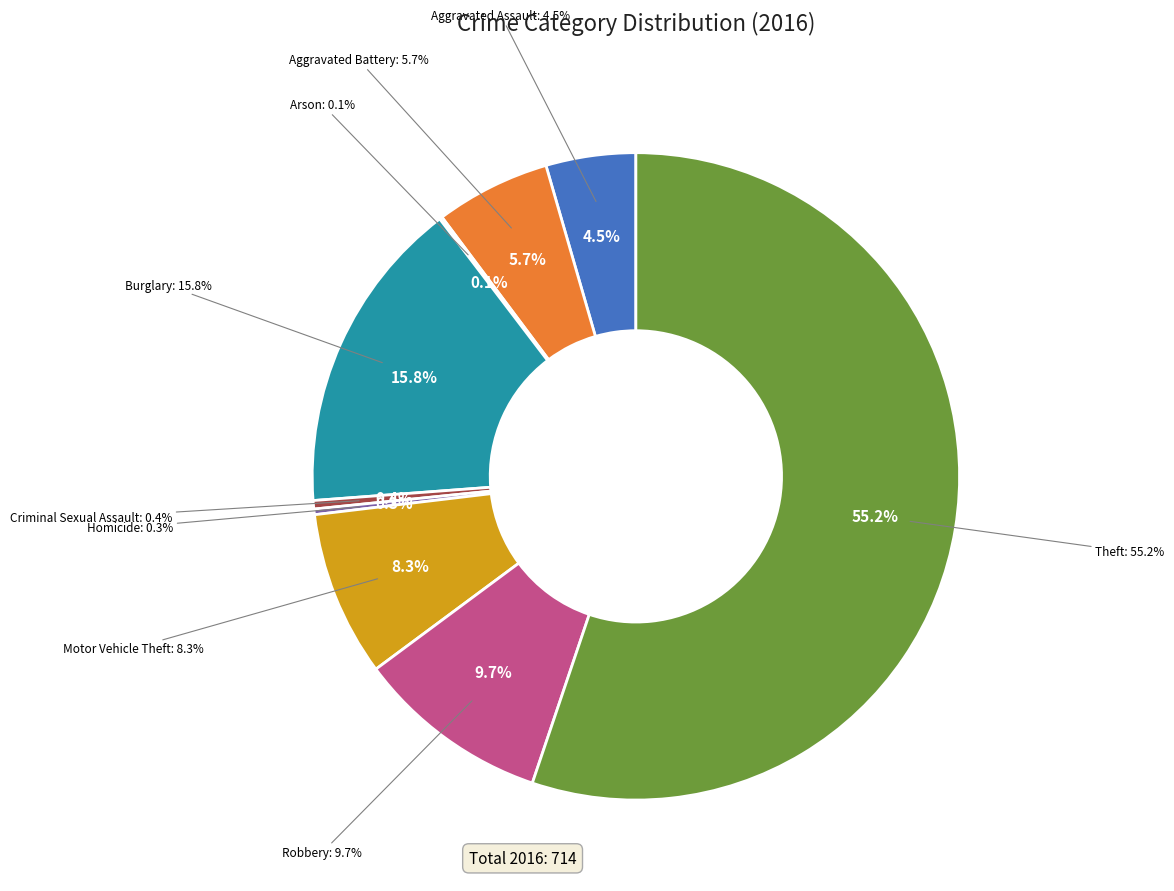

Is it true that Motor Vehicle Theft is 23% of the pie?

False